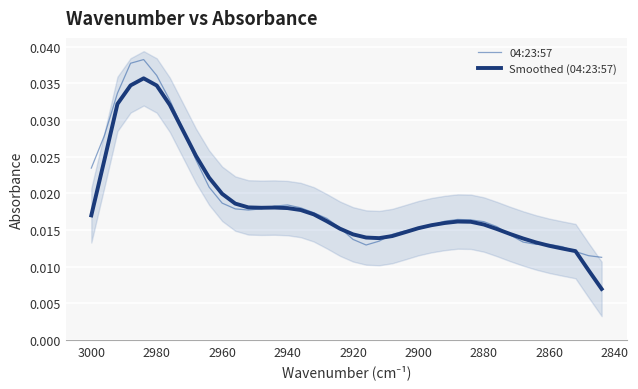

At how many categories does at least one series exceed 0?

40